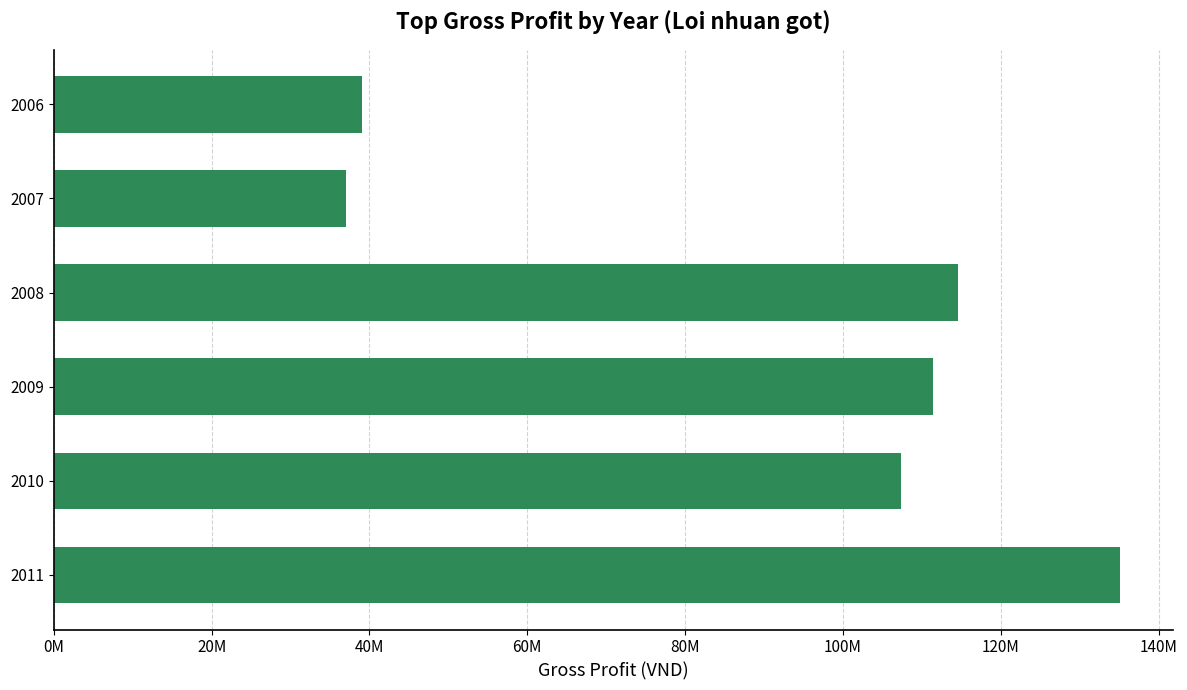

Rank the categories by value from highest to lowest.

2011, 2008, 2009, 2010, 2006, 2007